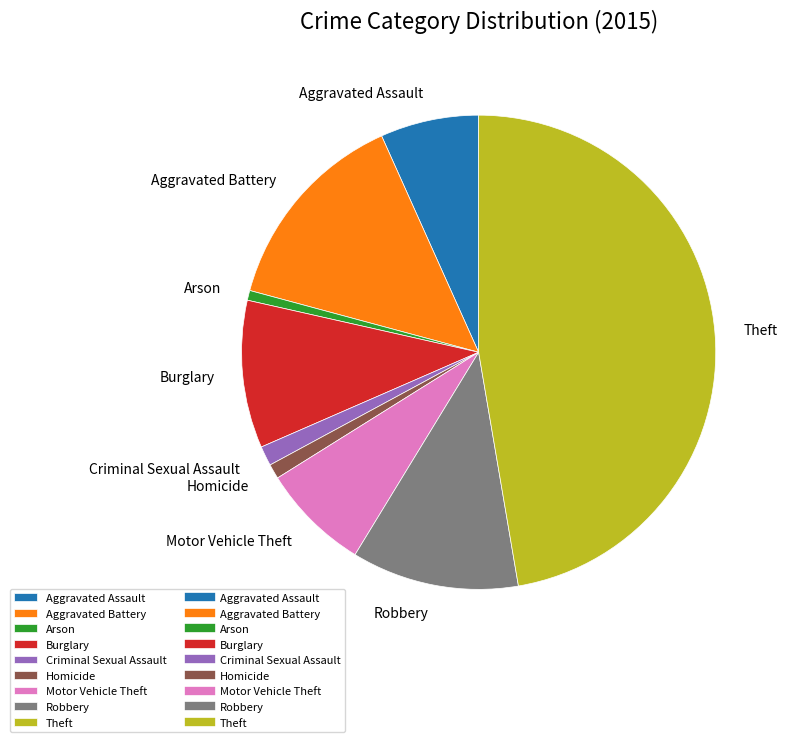

Do Burglary and Aggravated Assault together represent more than half of the pie?

No